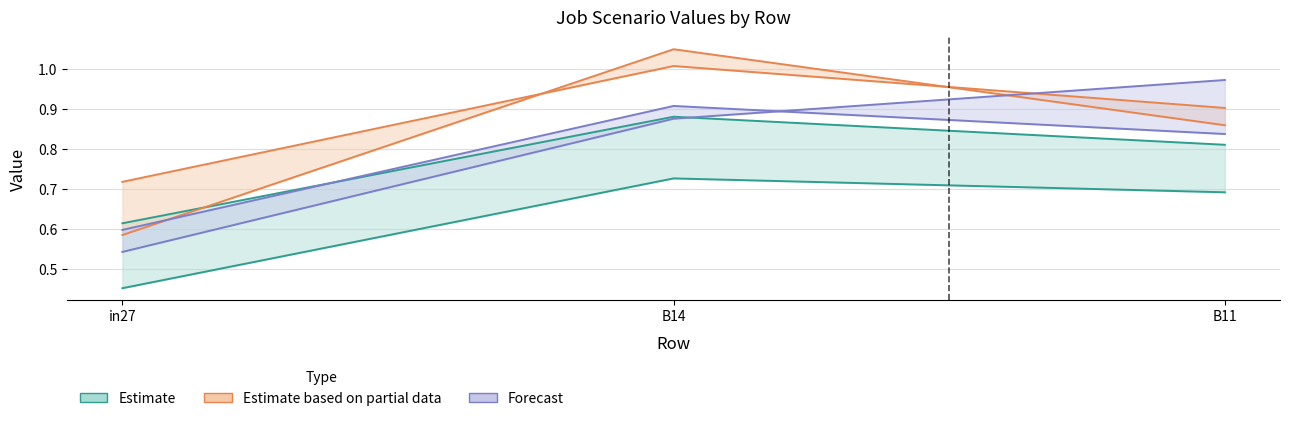

What is the difference between the job383_scenario0_736 values at B14 and in27?

0.3